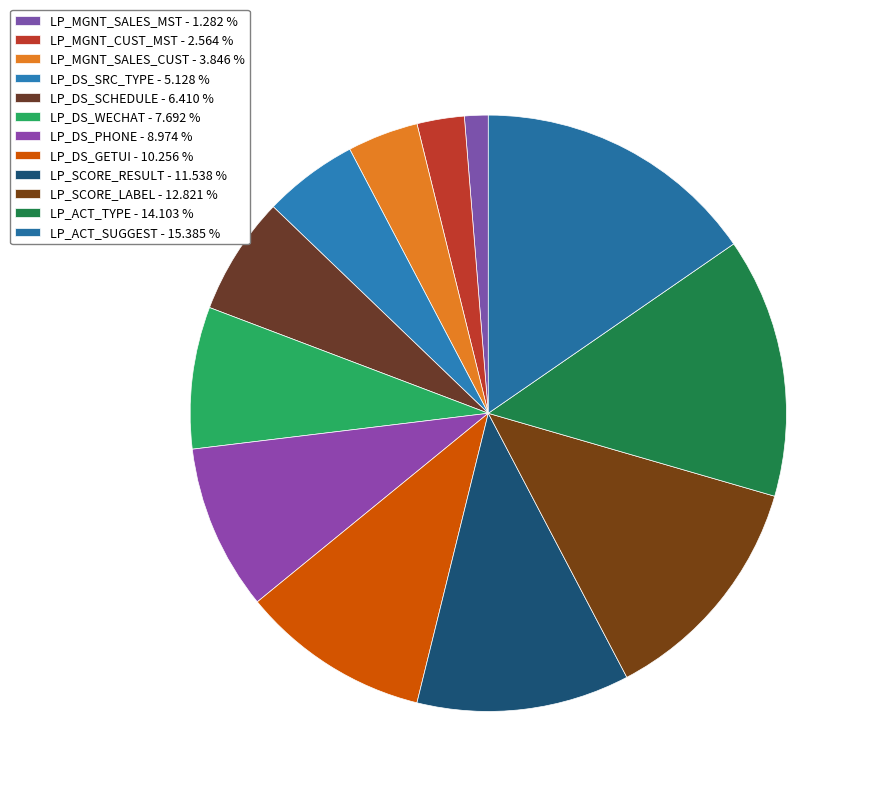

How many slices are in this pie chart?

12